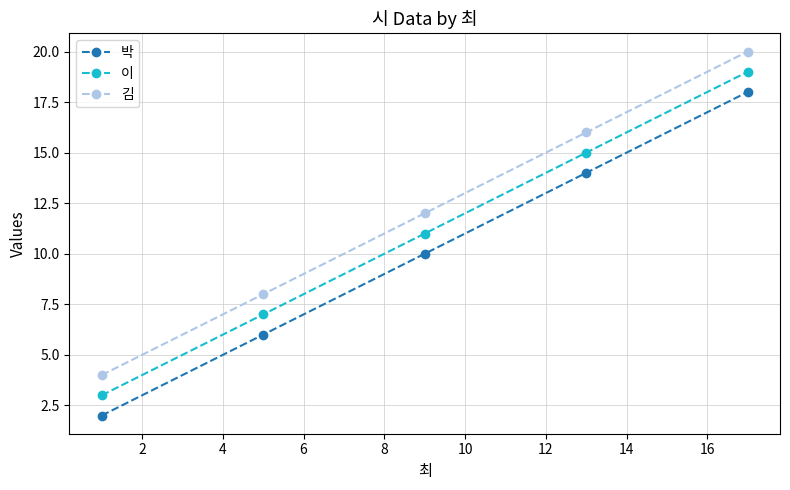

True or false: 김 and 박 cross at least once.

False